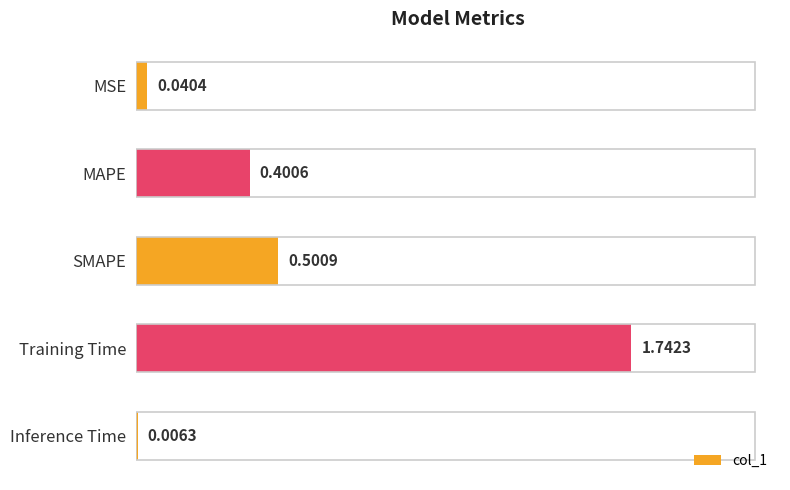

Which has a higher value, SMAPE or MAPE?

SMAPE